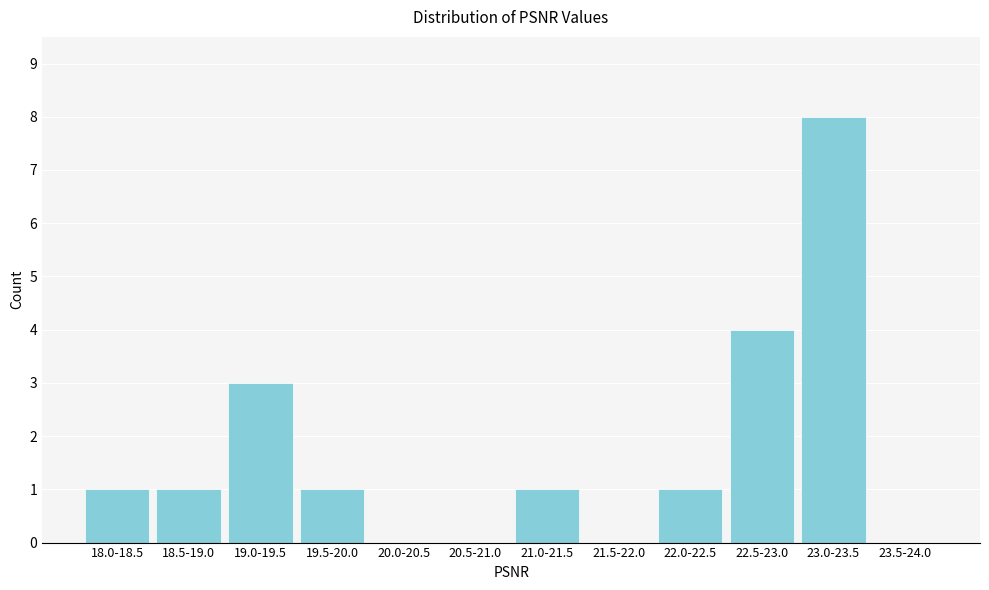

Reading left to right, transcribe all the data shown in this chart.

18.0-18.5=1	18.5-19.0=1	19.0-19.5=3	19.5-20.0=1	20.0-20.5=0	20.5-21.0=0	21.0-21.5=1	21.5-22.0=0	22.0-22.5=1	22.5-23.0=4	23.0-23.5=8	23.5-24.0=0